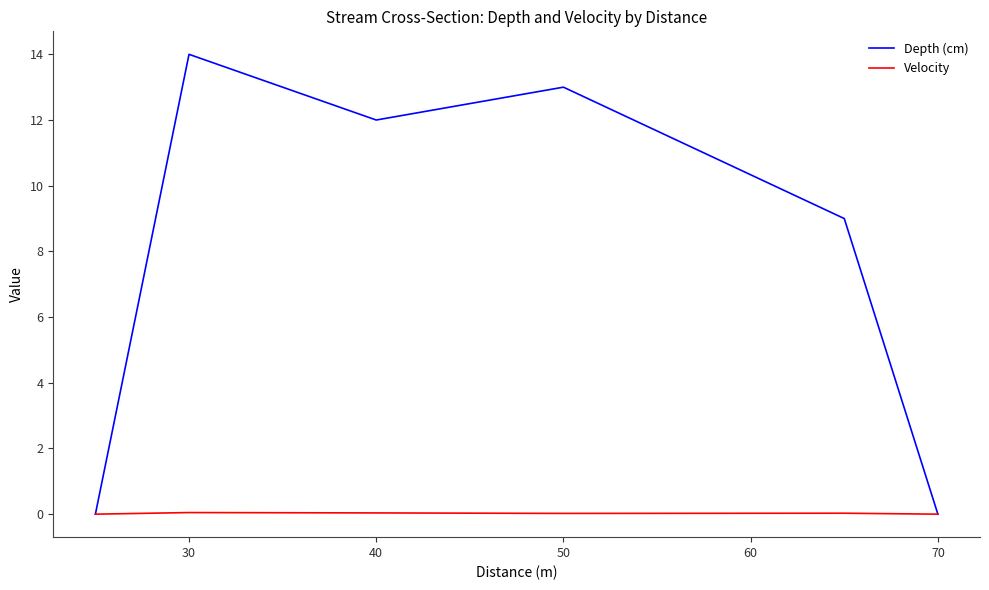

How many lines are shown in the chart?

2